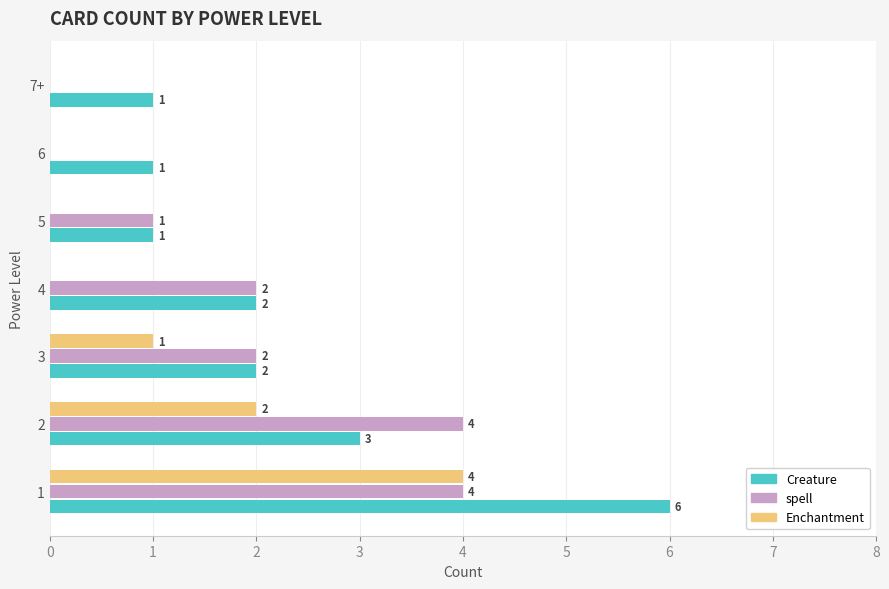

What is the sum of all Creature values?

16